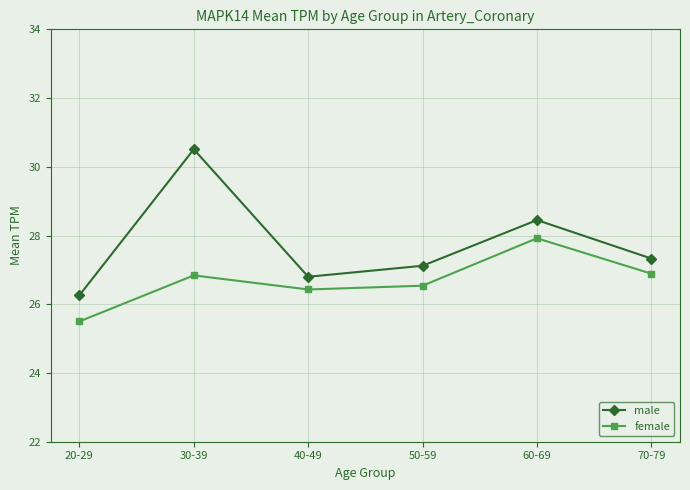

What are all the series names shown in the legend?

male, female